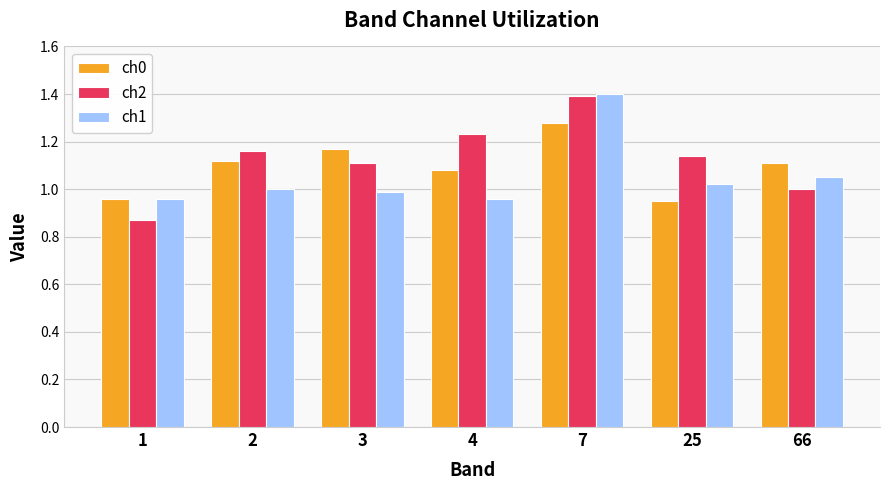

At which category is the sum across all series the highest?

7